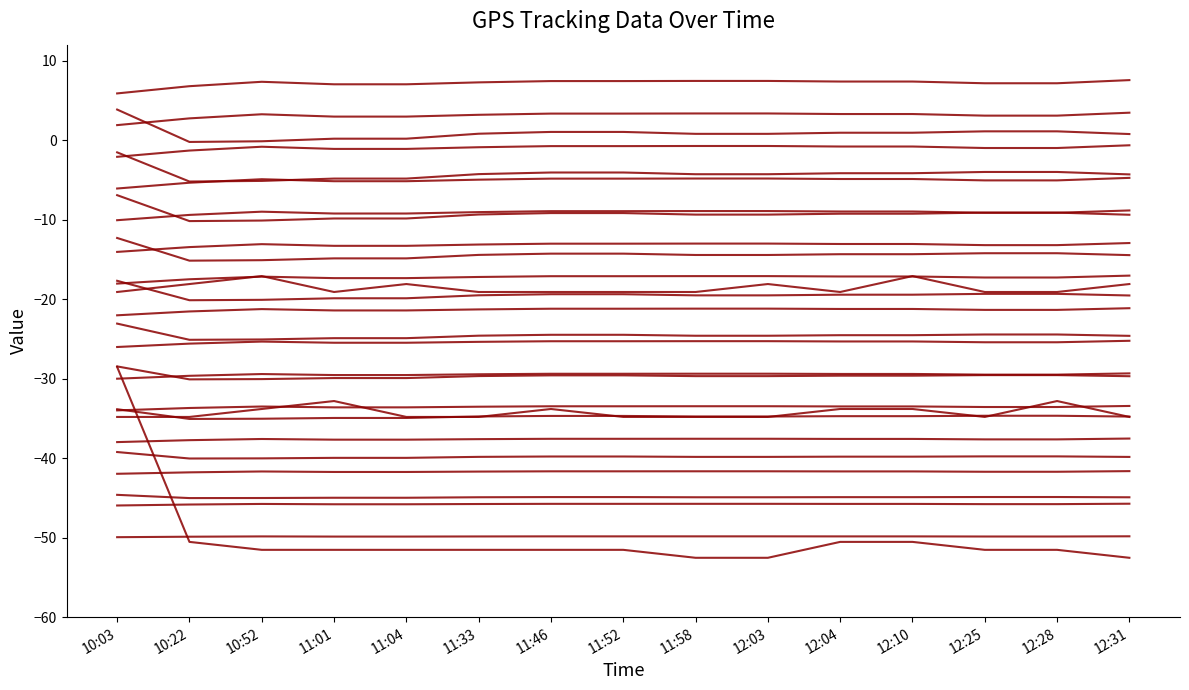

Is this an area chart (filled region under the line)?

No